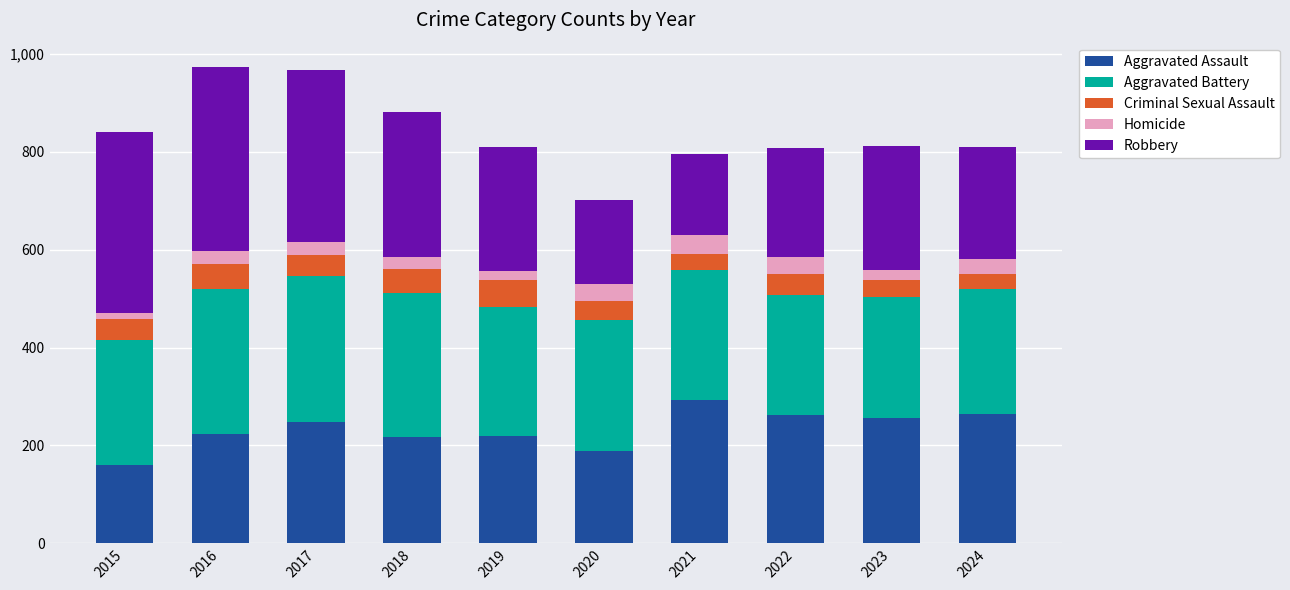

True or false: Aggravated Assault has a value of 161 at 2015.

True